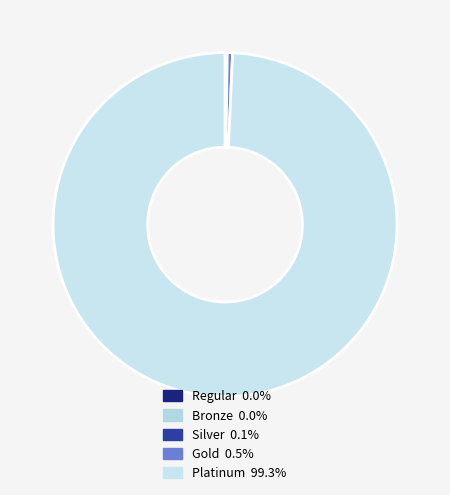

Count the number of slices in the pie.

5